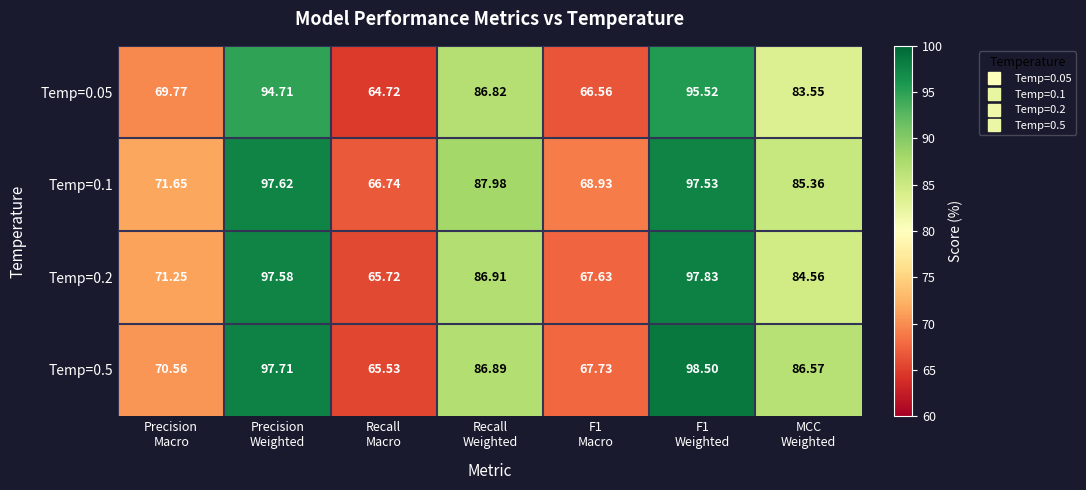

At which category is the sum across all series the highest?

F1
Weighted